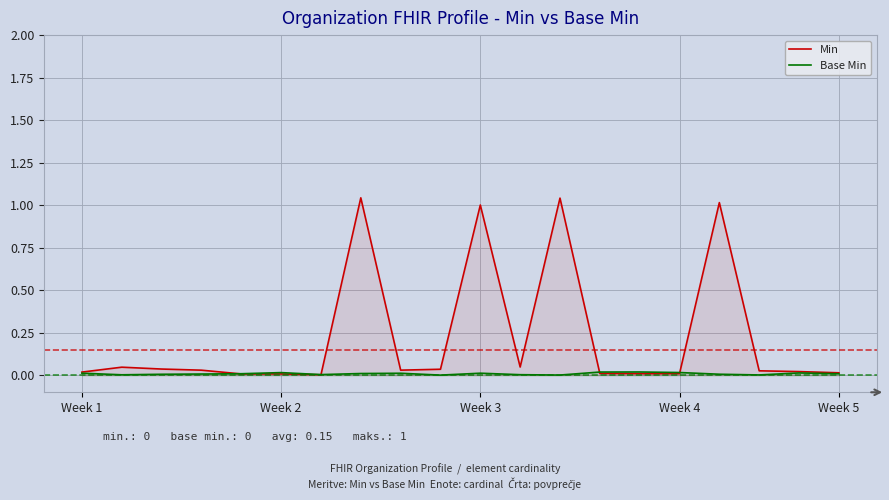

Which series has the largest range (max minus min)?

Min